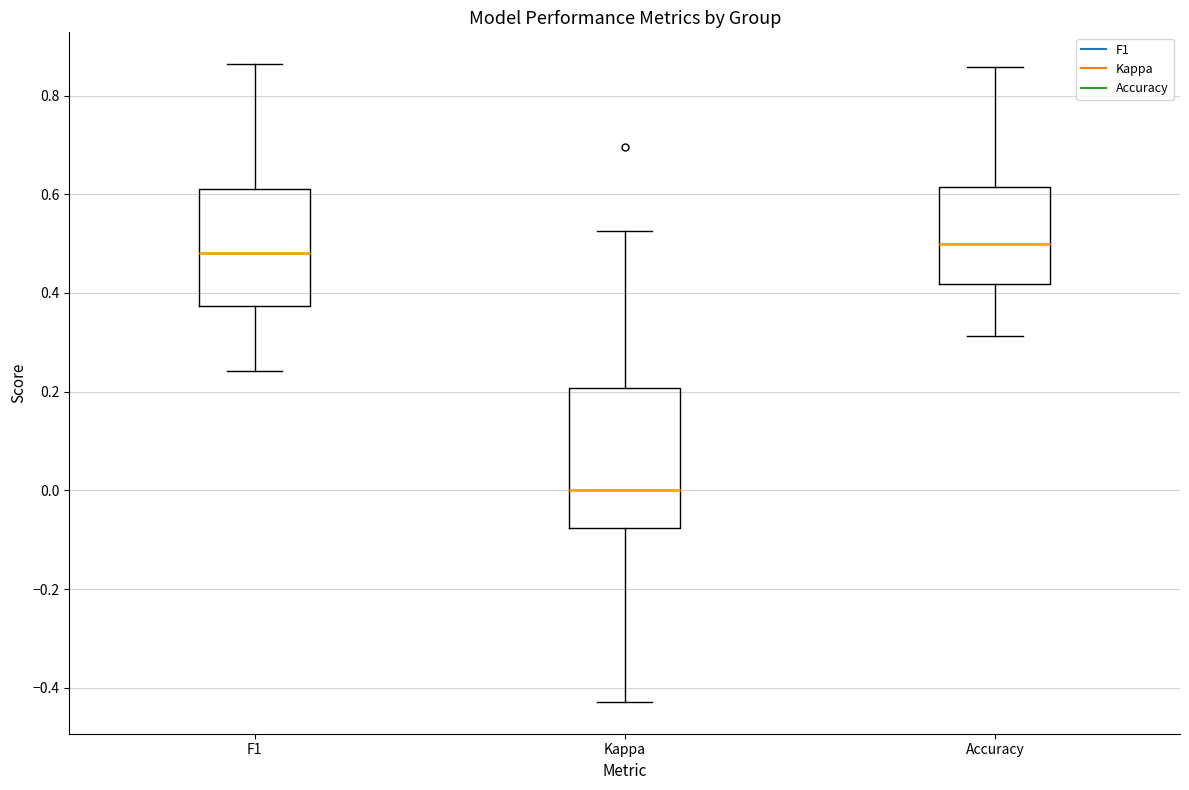

Where is the lower edge of the box for Accuracy on the y-axis? The values are not printed on the chart, so give them approximately, as read against the axis.

0.42